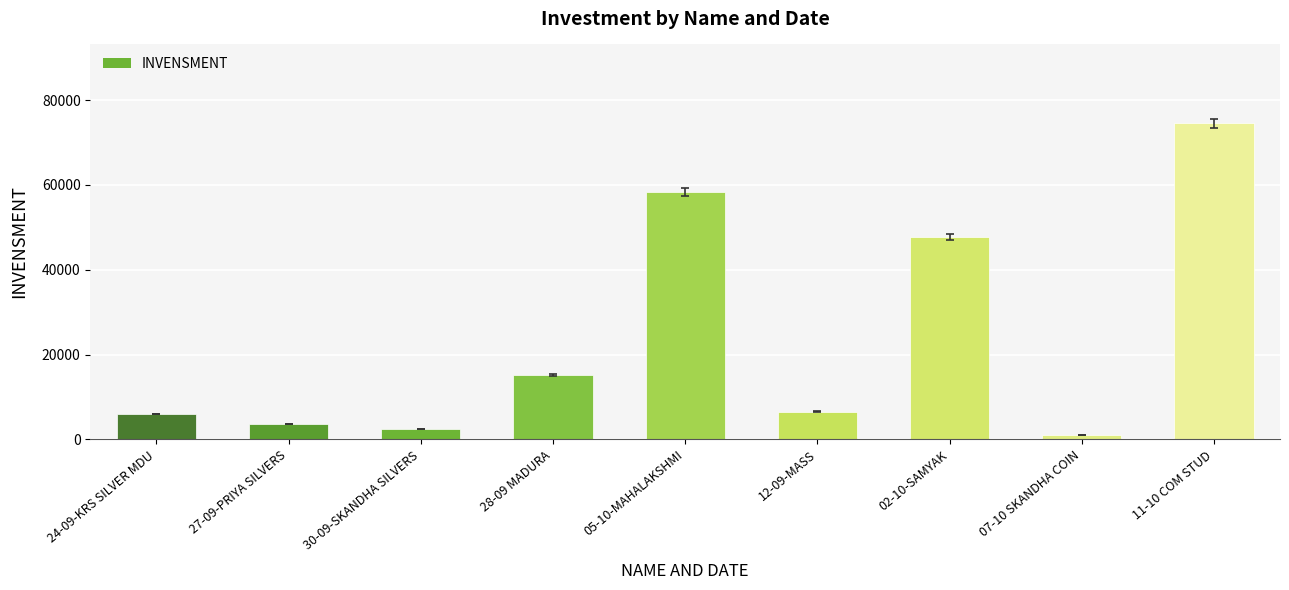

Is it true that the value at 24-09-KRS SILVER MDU is 6000?

True